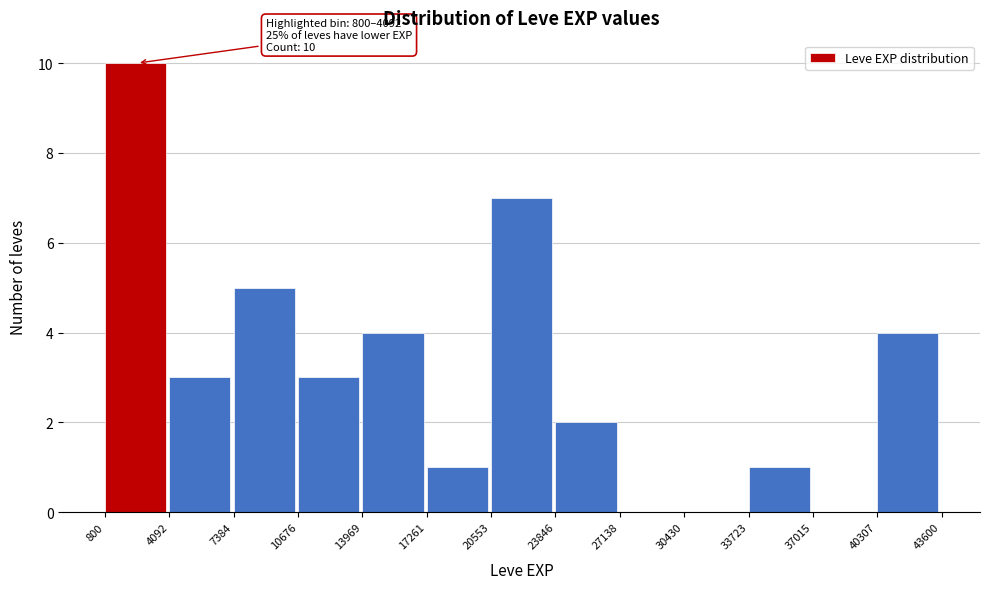

Which range on the x-axis has the tallest bar?

800 to 4092